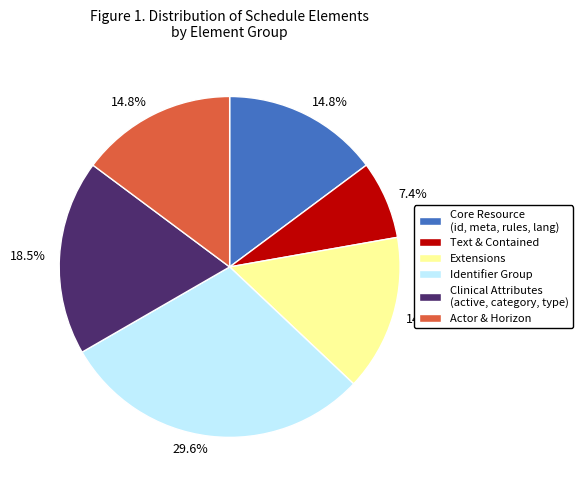

Is there any slice that represents more than half of the pie?

No